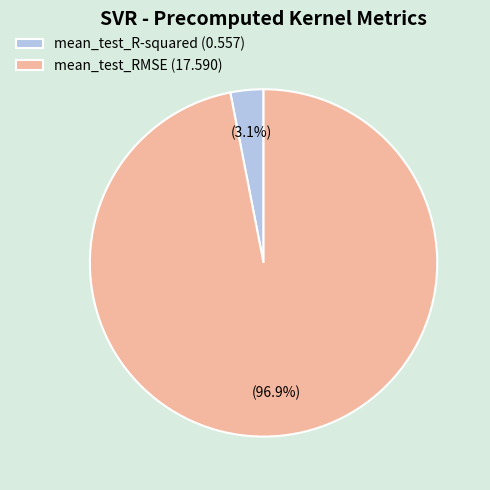

Which has a higher value, mean_test_R-squared or mean_test_RMSE?

mean_test_RMSE